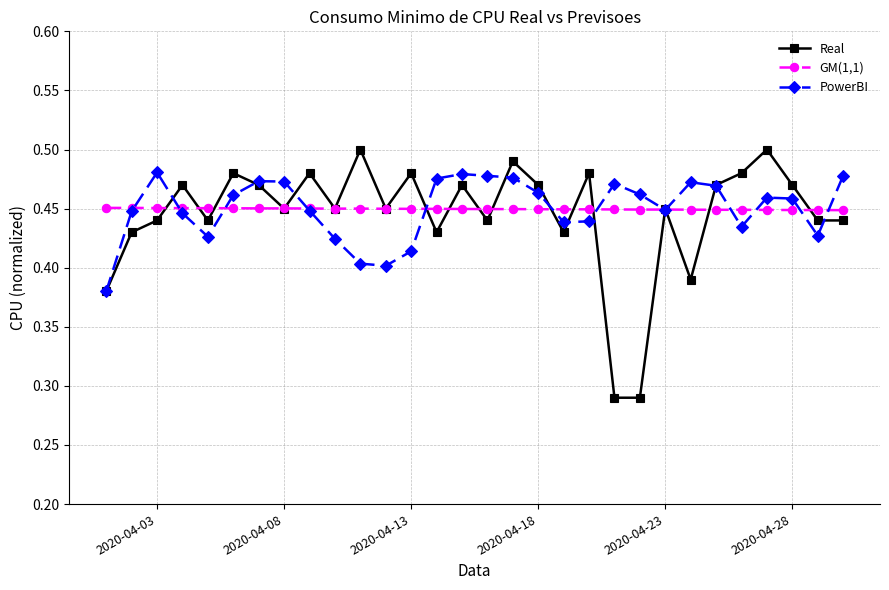

At how many categories does at least one series exceed 0?

30